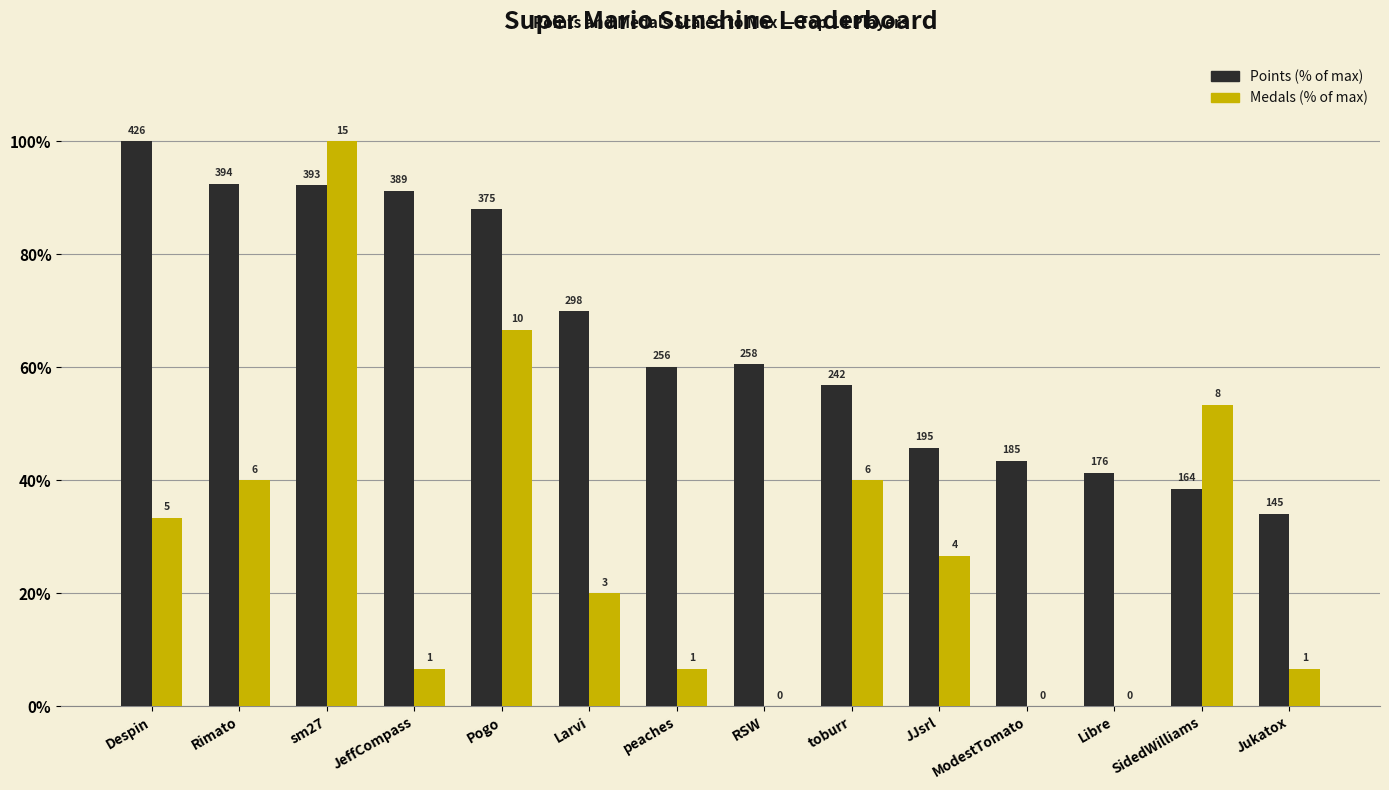

Rank the series by their average value, from highest to lowest.

Points (% of max), Medals (% of max)